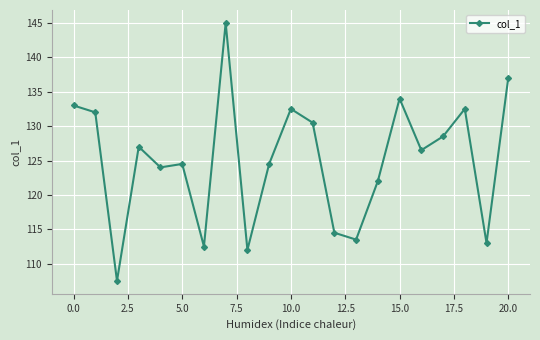

What is the average value?

125.1